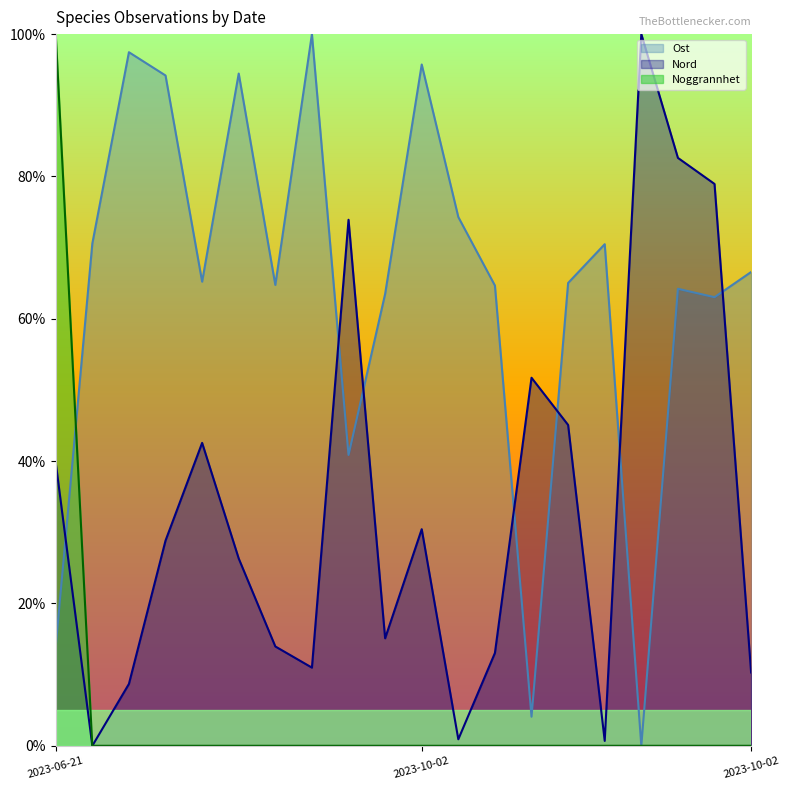

Which series has the largest range (max minus min)?

Ost